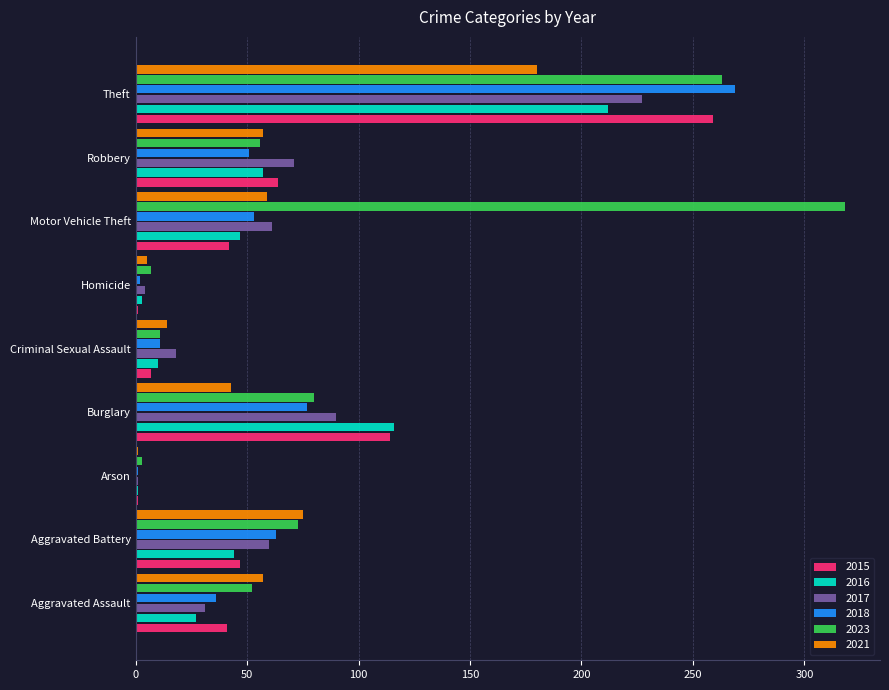

Where is 2018 nearest to the value 135?

Burglary